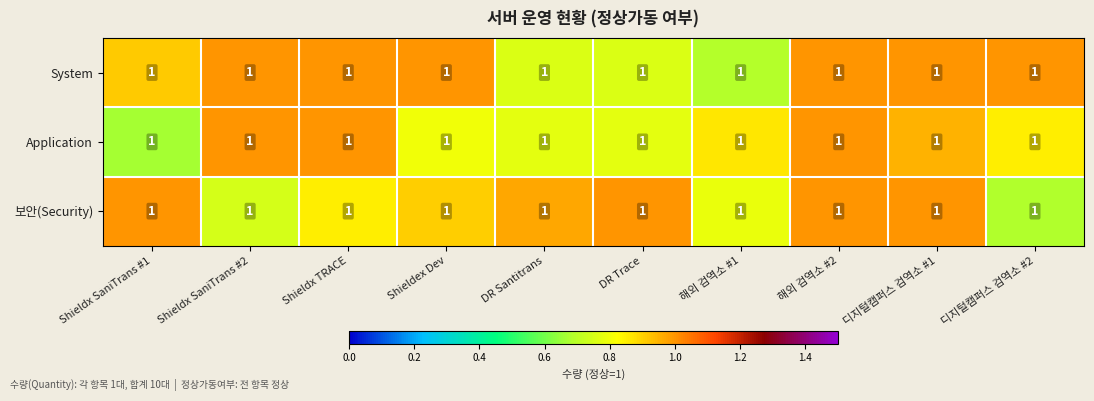

Reading left to right, transcribe all the data shown in this chart.

System: Shieldx SaniTrans #1=1.0	Shieldx SaniTrans #2=1.0	Shieldx TRACE=1.0	Shieldex Dev=1.0	DR Santitrans=1.0	DR Trace=1.0	해외 검역소 #1=1.0	해외 검역소 #2=1.0	디지털캠퍼스 검역소 #1=1.0	디지털캠퍼스 검역소 #2=1.0
Application: Shieldx SaniTrans #1=1.0	Shieldx SaniTrans #2=1.0	Shieldx TRACE=1.0	Shieldex Dev=1.0	DR Santitrans=1.0	DR Trace=1.0	해외 검역소 #1=1.0	해외 검역소 #2=1.0	디지털캠퍼스 검역소 #1=1.0	디지털캠퍼스 검역소 #2=1.0
보안(Security): Shieldx SaniTrans #1=1.0	Shieldx SaniTrans #2=1.0	Shieldx TRACE=1.0	Shieldex Dev=1.0	DR Santitrans=1.0	DR Trace=1.0	해외 검역소 #1=1.0	해외 검역소 #2=1.0	디지털캠퍼스 검역소 #1=1.0	디지털캠퍼스 검역소 #2=1.0